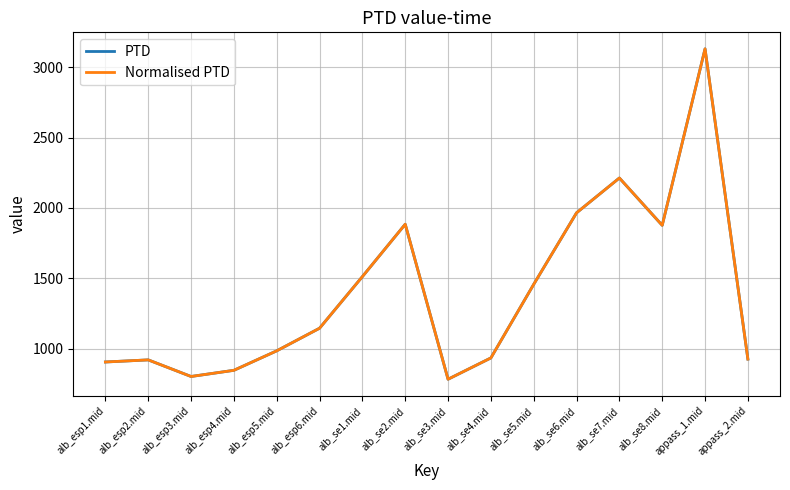

Which series has the widest spread of values?

PTD